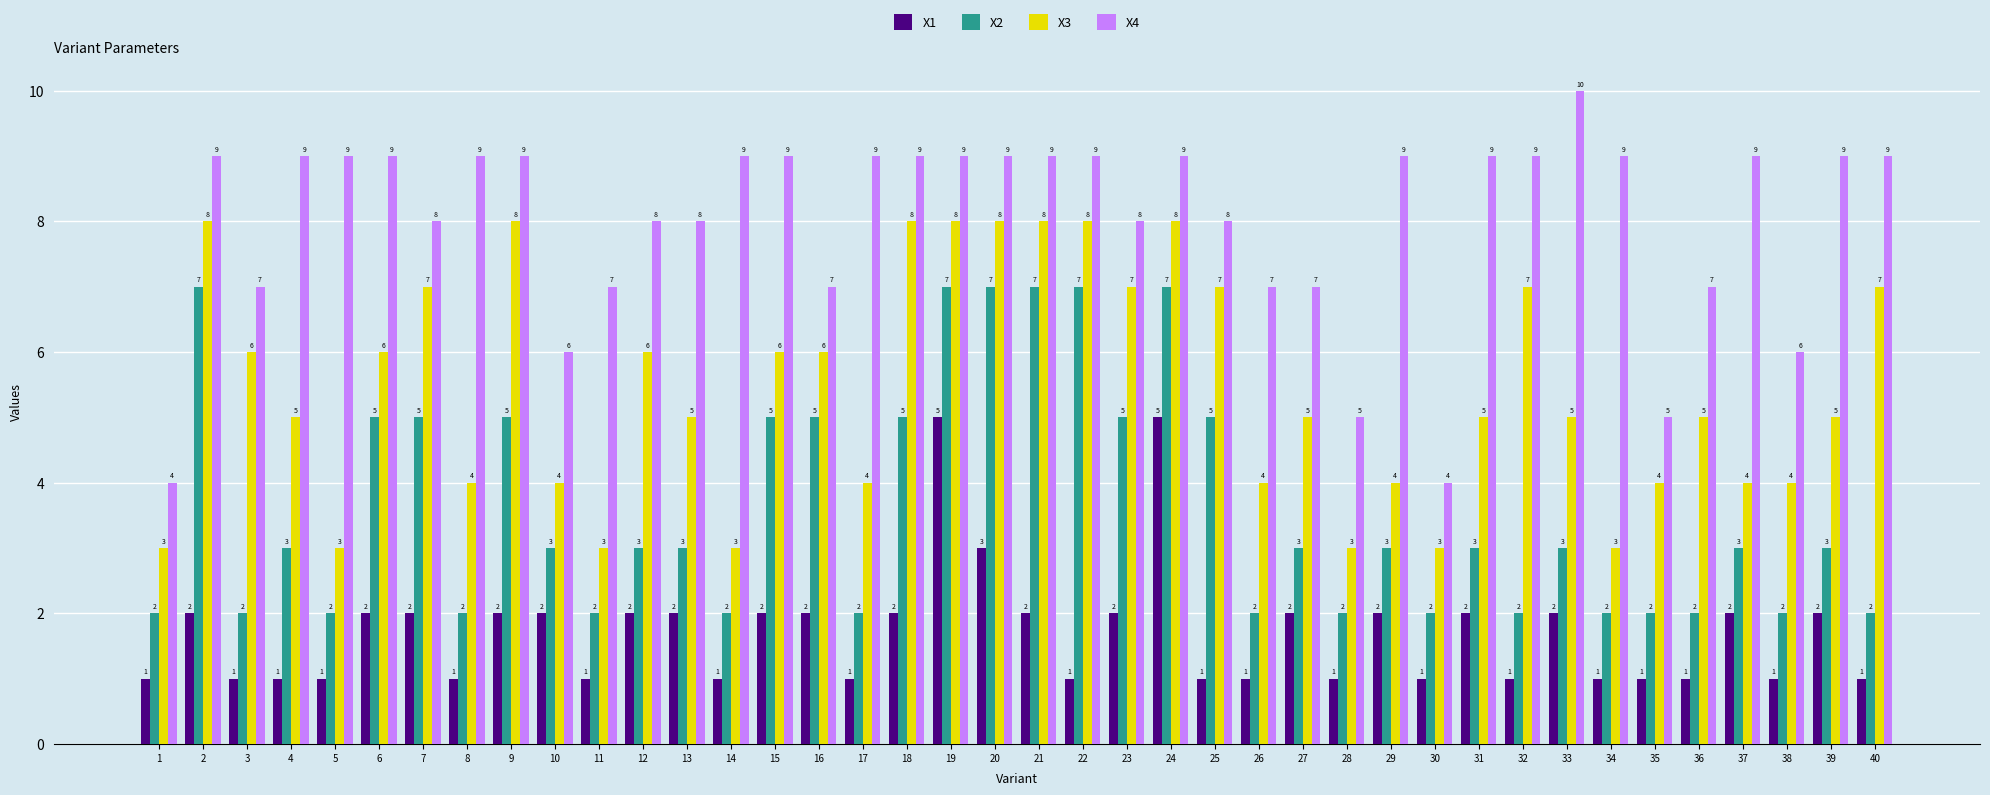

At 14, list the series in order from smallest to largest.

X1, X2, X3, X4